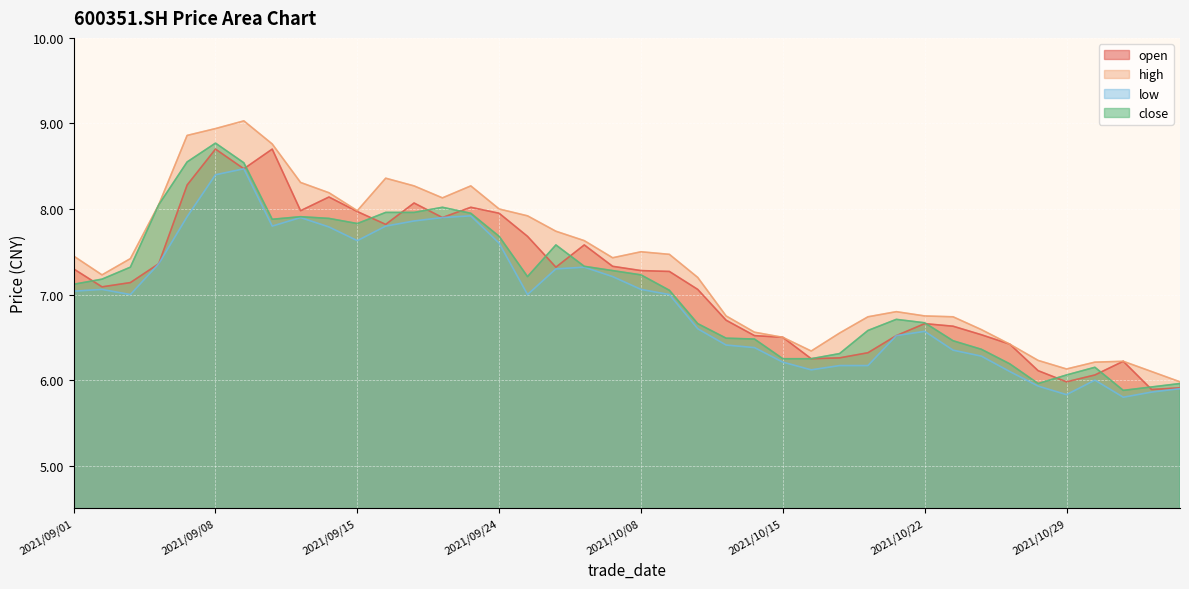

The close series shows 11.9 at 2021/09/16. True or false?

False